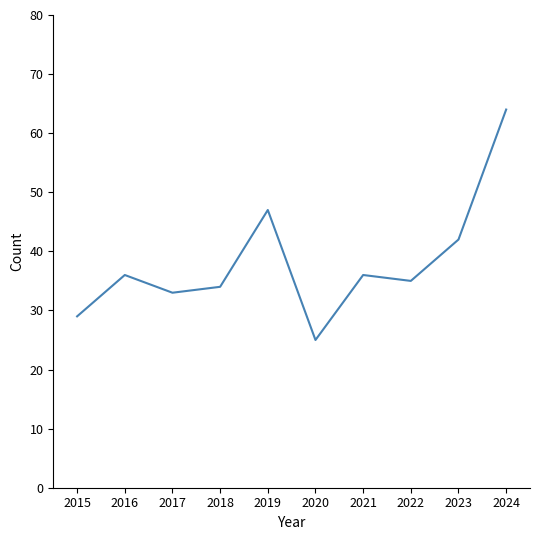

What is the greatest value displayed?

64